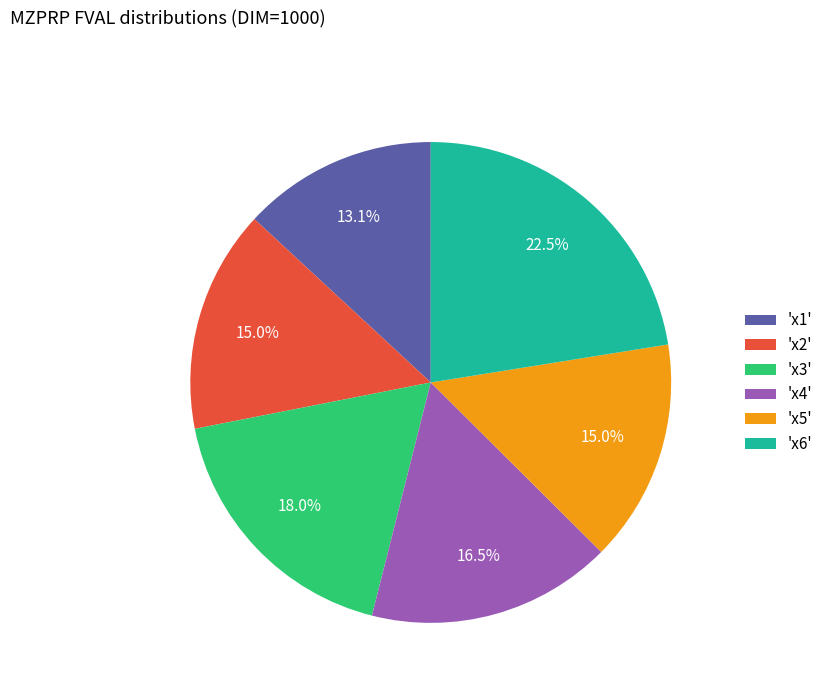

Between 'x1' and 'x5', which is larger?

'x5'